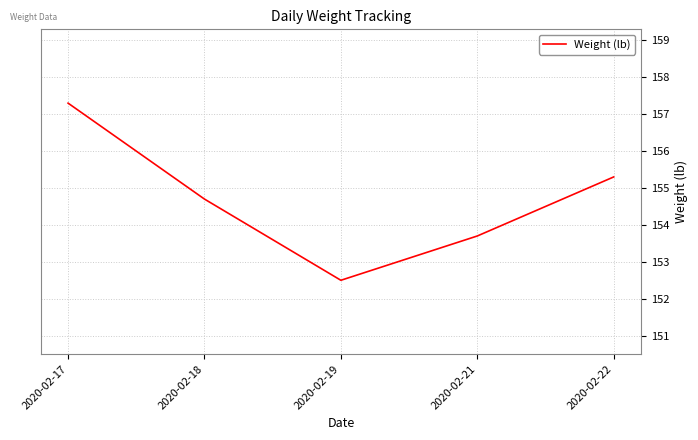

Does the chart have visible grid lines?

Yes